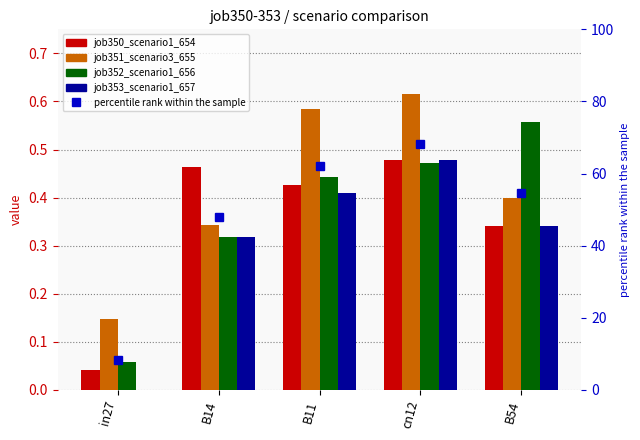

The job351_scenario3_655 series shows 0.8 at cn12. True or false?

False